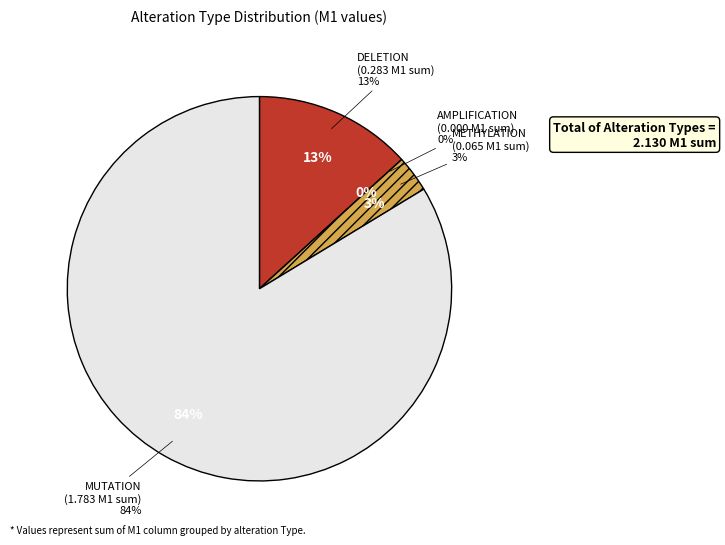

What is the change in value from AMPLIFICATION to METHYLATION?

+0.1